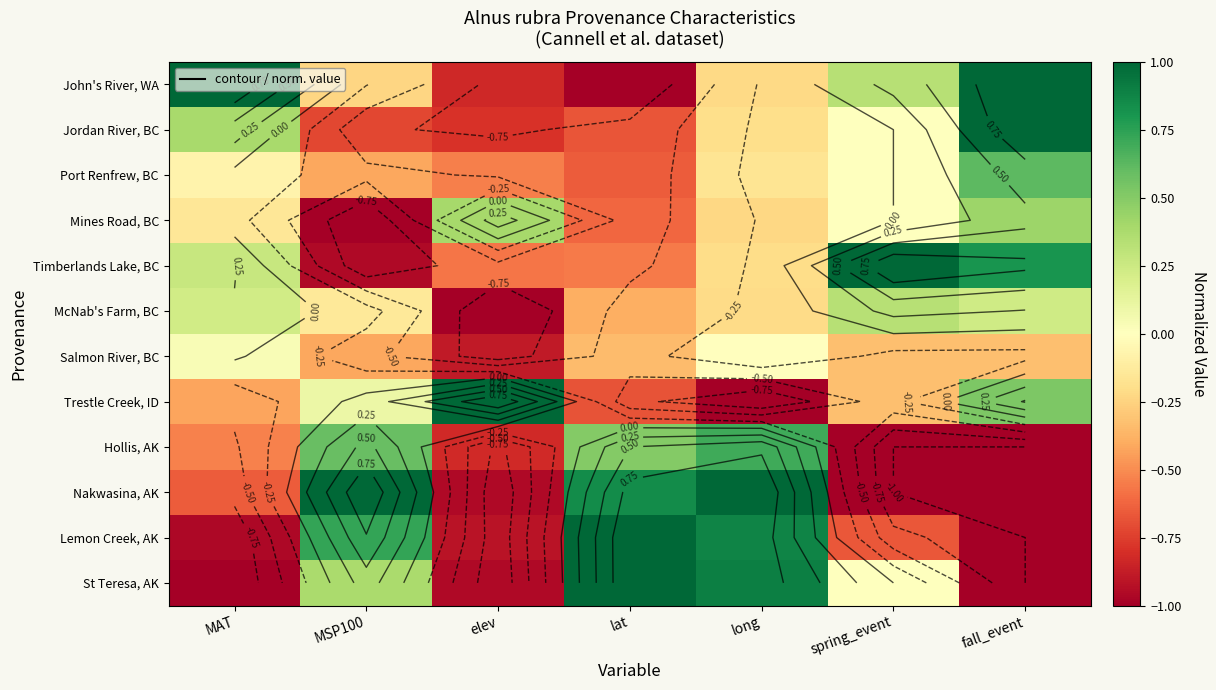

How many values in the Salmon River, BC series exceed 0?

1